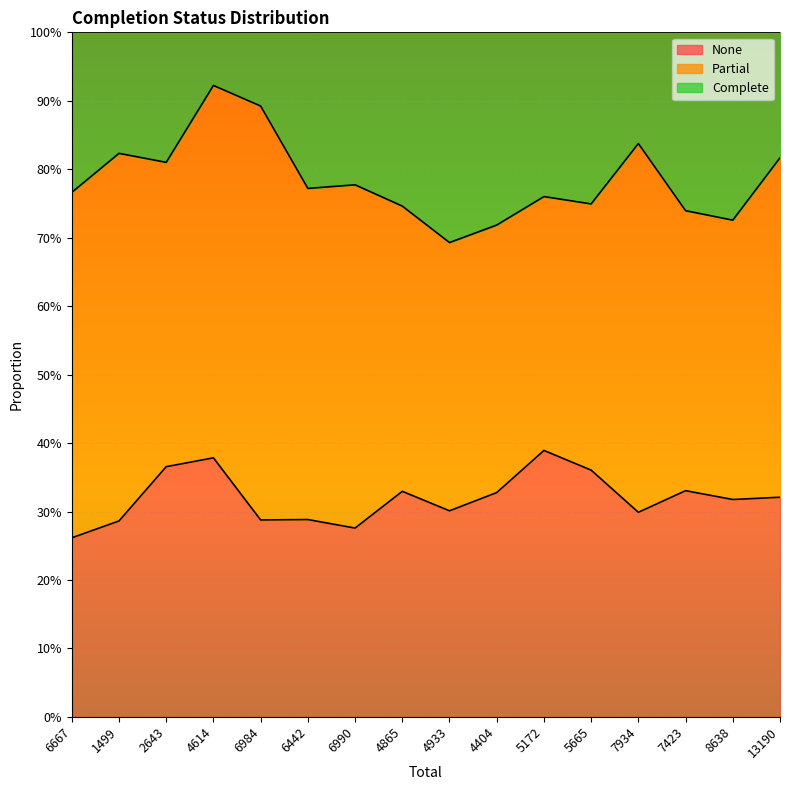

What is the label of the 4th point from the left?

4614